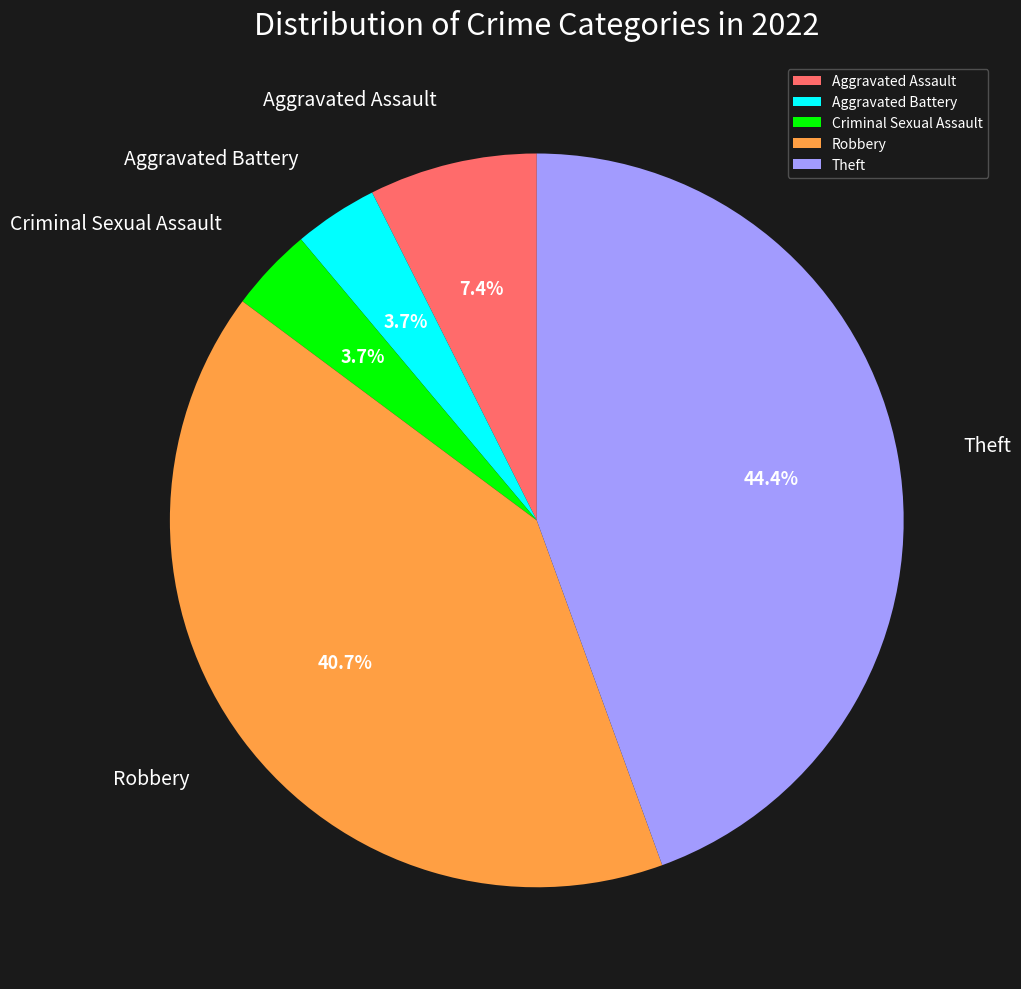

What is the largest slice in the pie chart?

Theft